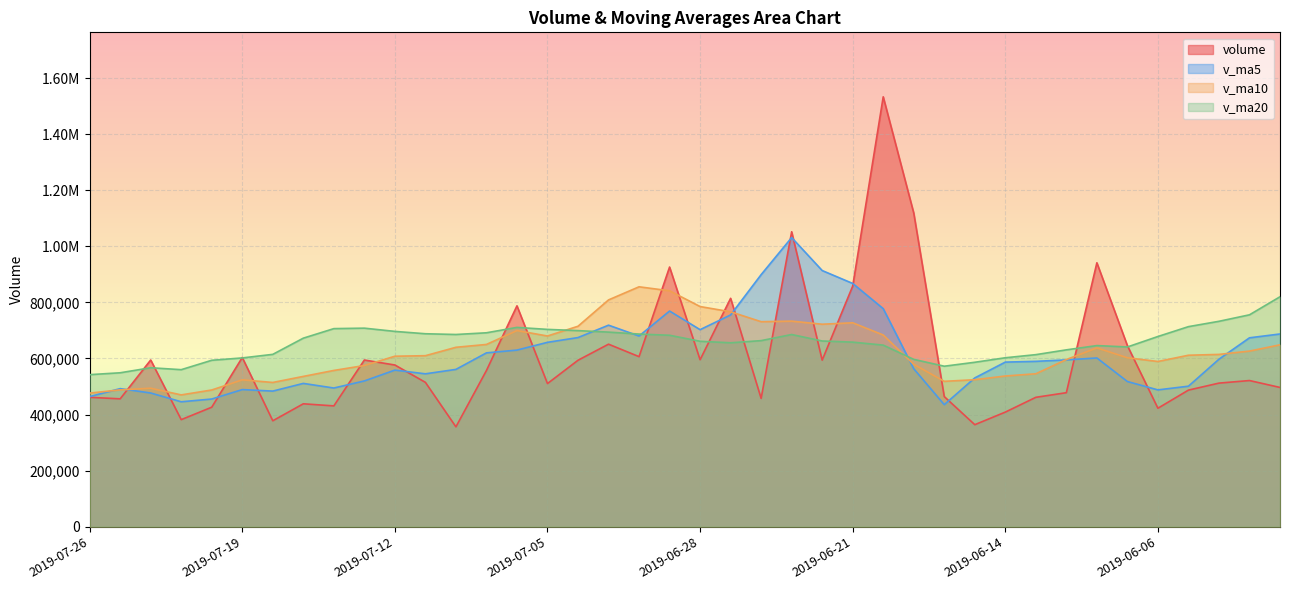

At which category does the chart reach its minimum across all series?

2019-07-10